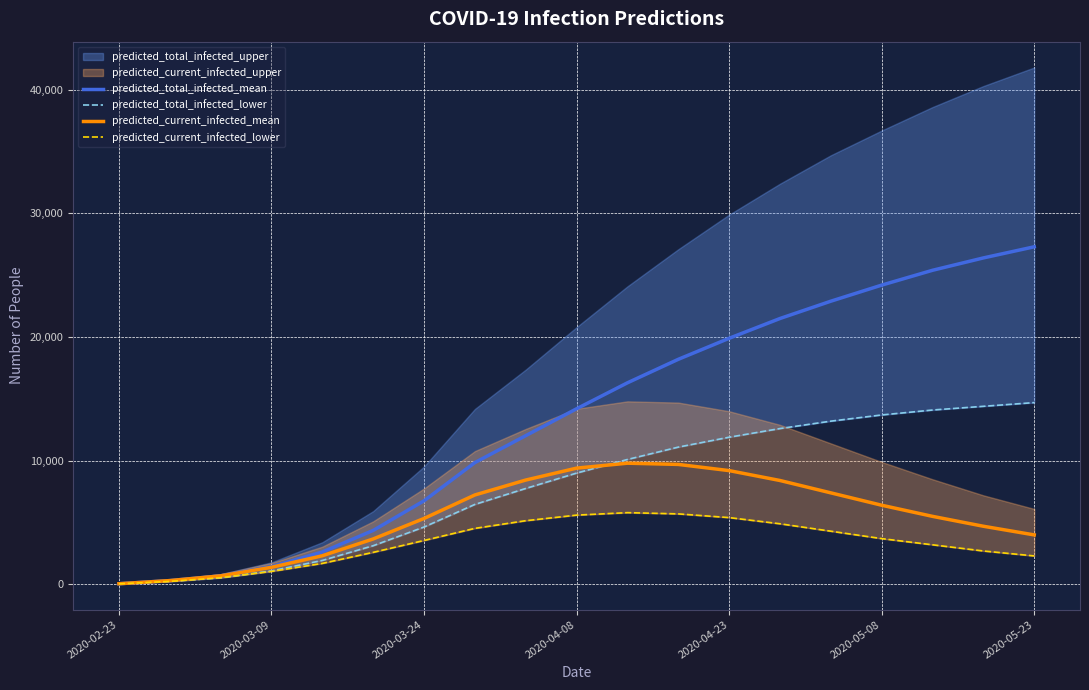

The value of predicted_total_infected_mean at 2020-05-23 is 13697. True or false?

False